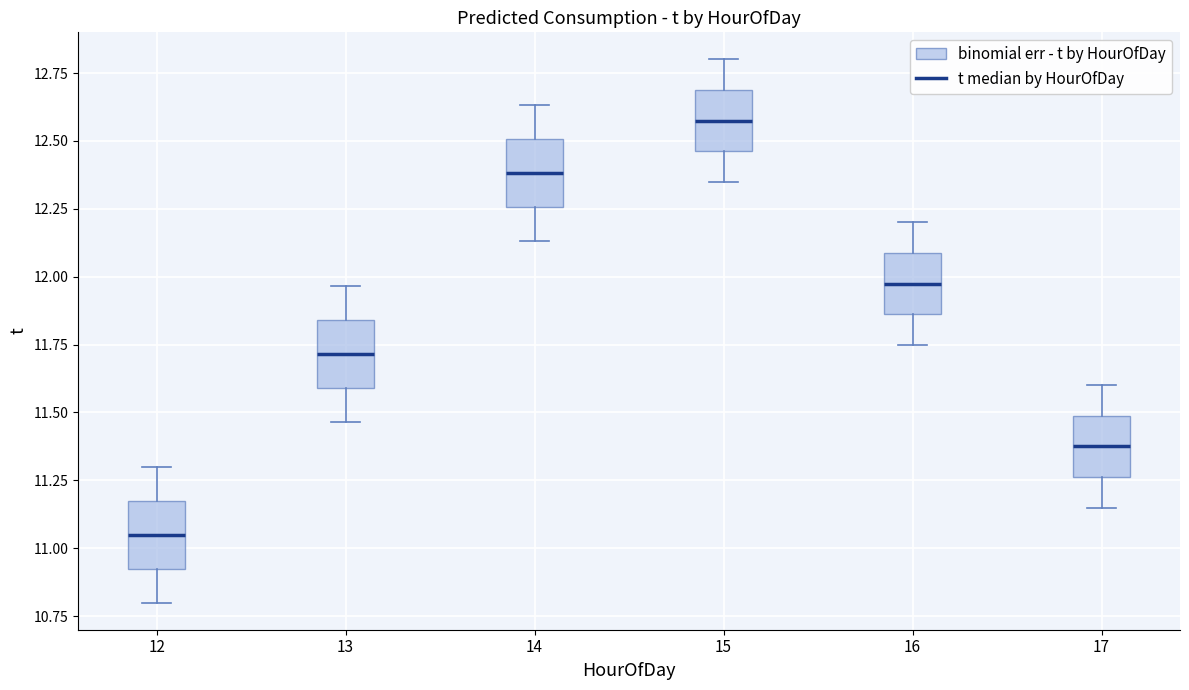

Reading left to right, read every box against the y-axis: the position of its median line, the range the box covers, and the ends of its whiskers. The values are not printed on the chart, so give them approximately, as read against the axis.

12: median 11.05, box 10.95 to 11.20, whiskers 10.80 to 11.30
13: median 11.70, box 11.60 to 11.85, whiskers 11.45 to 11.95
14: median 12.40, box 12.25 to 12.50, whiskers 12.15 to 12.65
15: median 12.60, box 12.45 to 12.70, whiskers 12.35 to 12.80
16: median 12.00, box 11.85 to 12.10, whiskers 11.75 to 12.20
17: median 11.40, box 11.25 to 11.50, whiskers 11.15 to 11.60